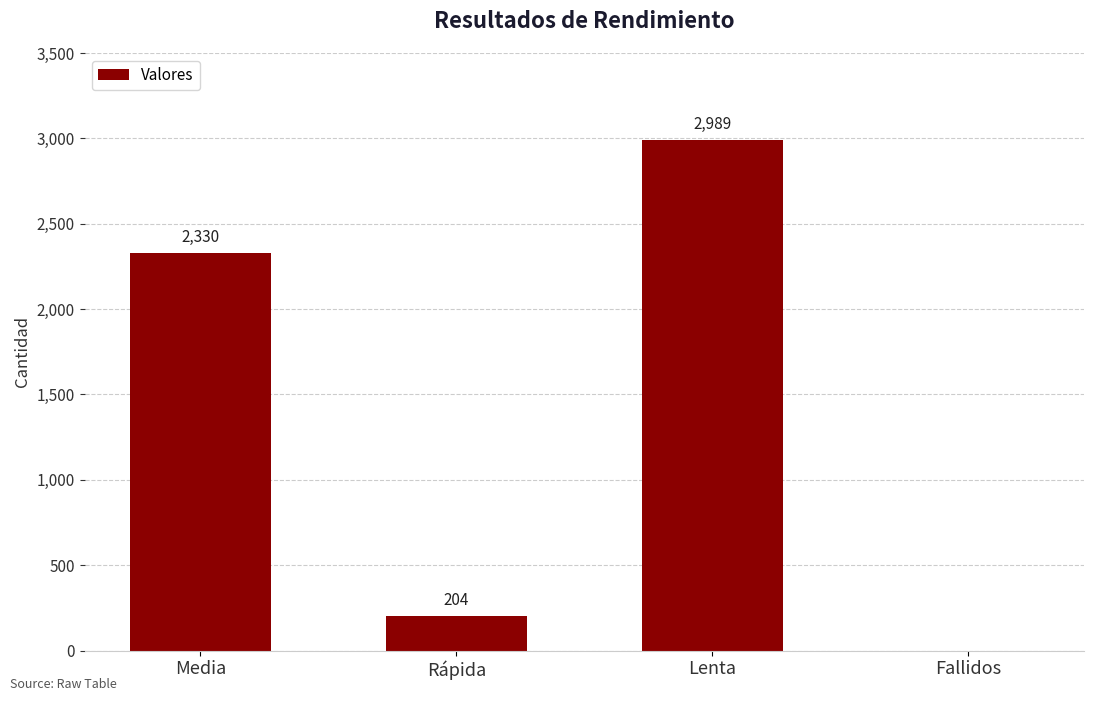

True or false: the data shows 204 at Rápida.

True